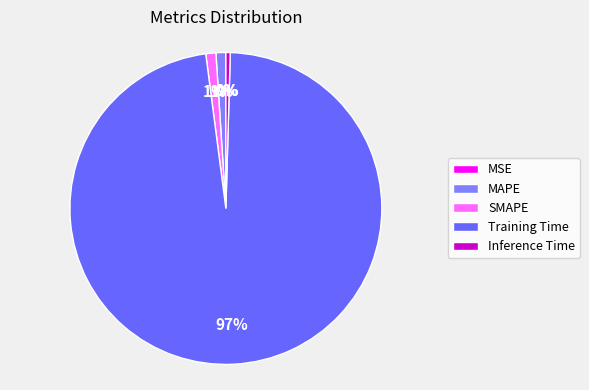

To the nearest percent, what is the combined percentage of MAPE and MSE?

1%